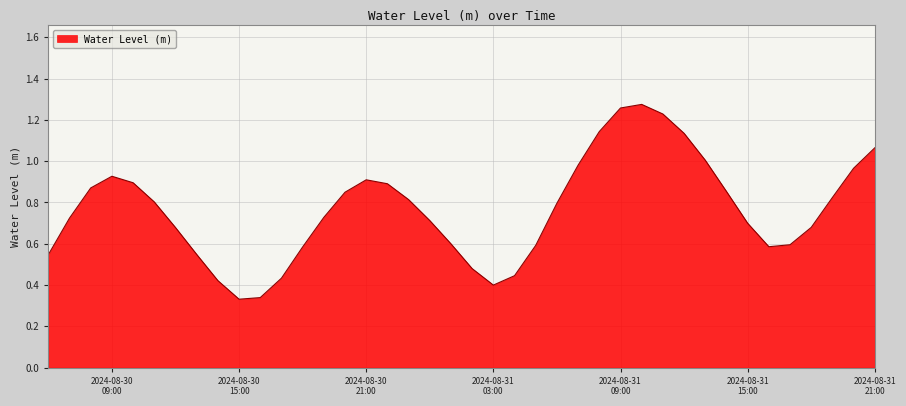

Does the chart have visible grid lines?

Yes